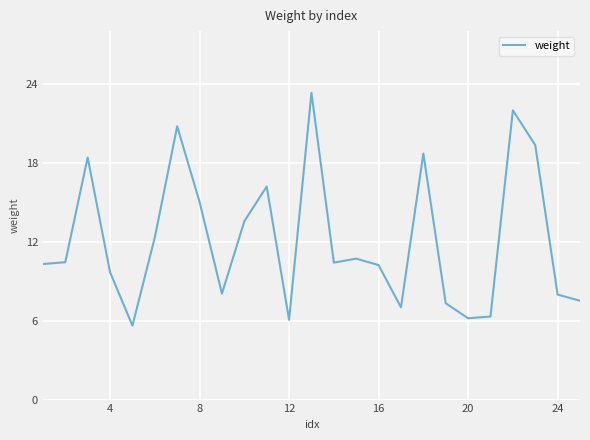

What is the difference between the maximum and minimum values?

17.7